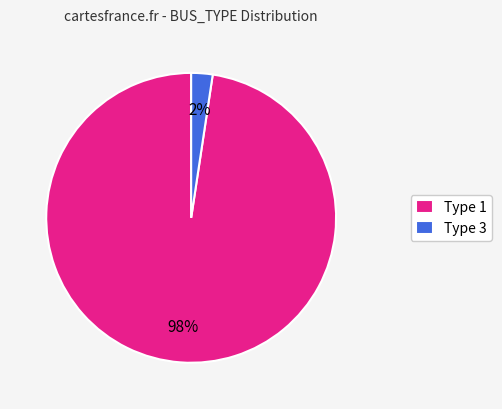

Is it true that Type 3 is 2% of the pie?

True